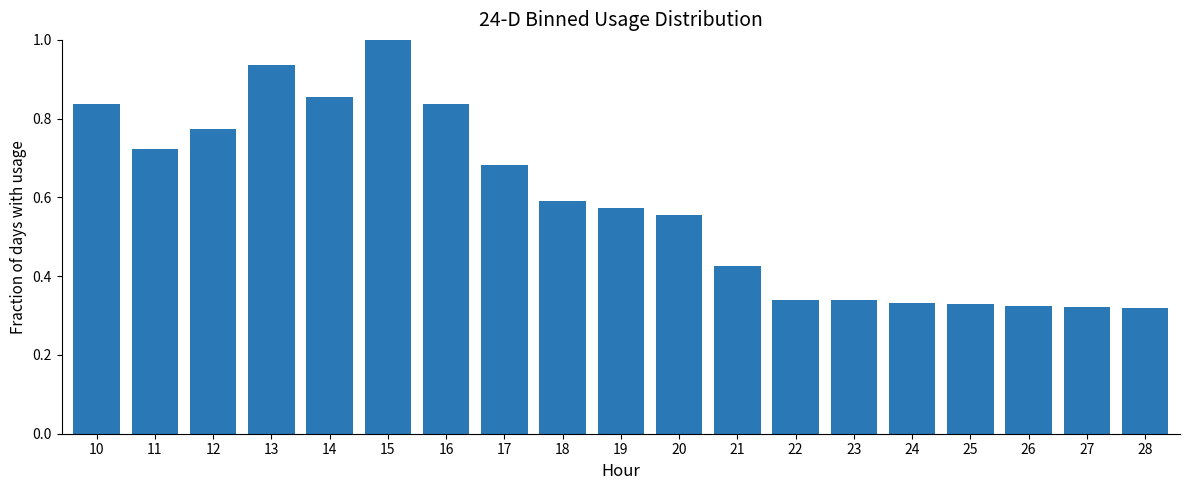

Is it true that the value at 21 is 0.2?

False